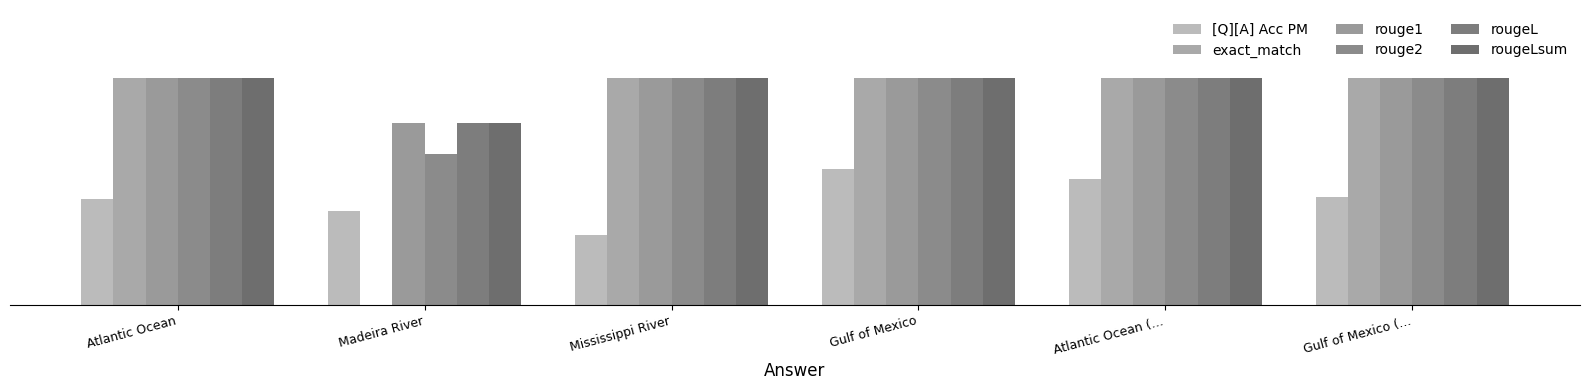

Where is rouge2 nearest to the value 0?

Madeira River